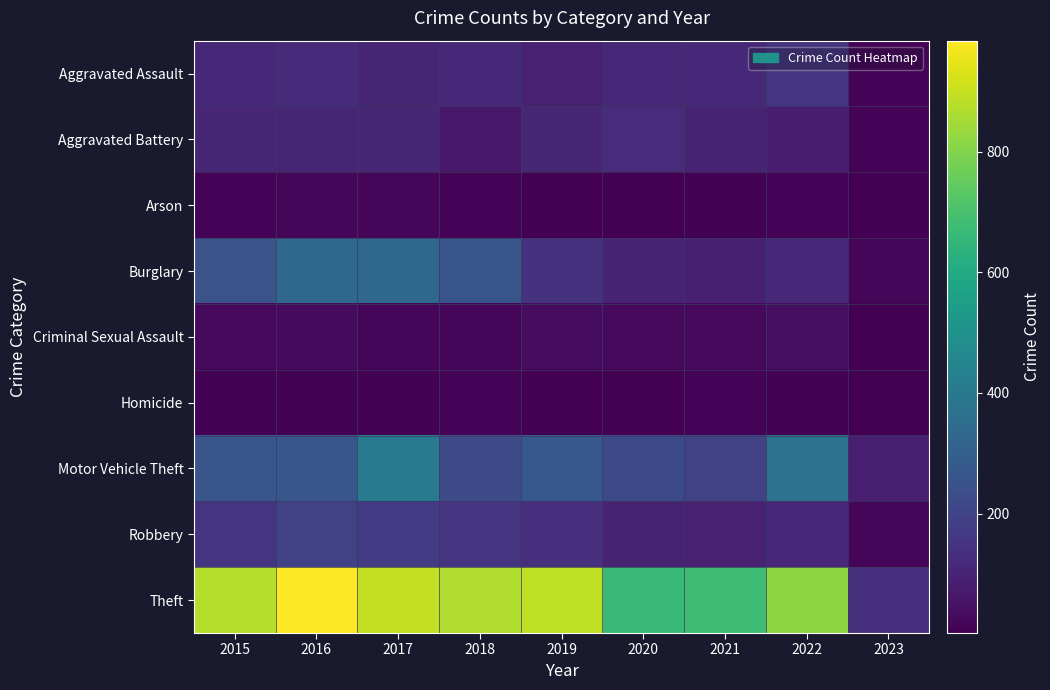

Reading left to right, what are all the values shown in this chart?

Aggravated Assault: 2015=110	2016=118	2017=105	2018=115	2019=92	2020=113	2021=115	2022=154	2023=13
Aggravated Battery: 2015=108	2016=102	2017=108	2018=67	2019=108	2020=126	2021=100	2022=81	2023=11
Arson: 2015=13	2016=20	2017=14	2018=12	2019=5	2020=4	2021=6	2022=11	2023=3
Burglary: 2015=254	2016=333	2017=329	2018=257	2019=143	2020=100	2021=90	2022=116	2023=17
Criminal Sexual Assault: 2015=28	2016=30	2017=21	2018=21	2019=35	2020=27	2021=26	2022=38	2023=3
Homicide: 2015=9	2016=7	2017=8	2018=10	2019=5	2020=2	2021=13	2022=9	2023=2
Motor Vehicle Theft: 2015=261	2016=265	2017=411	2018=231	2019=273	2020=222	2021=193	2022=373	2023=84
Robbery: 2015=154	2016=194	2017=178	2018=155	2019=135	2020=97	2021=91	2022=111	2023=17
Theft: 2015=874	2016=984	2017=892	2018=868	2019=891	2020=666	2021=678	2022=818	2023=133